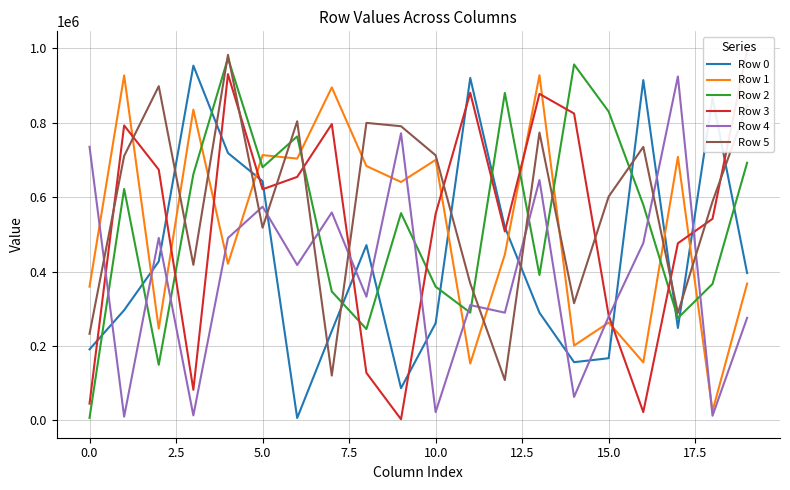

True or false: Row 0 and Row 4 cross at least once.

True